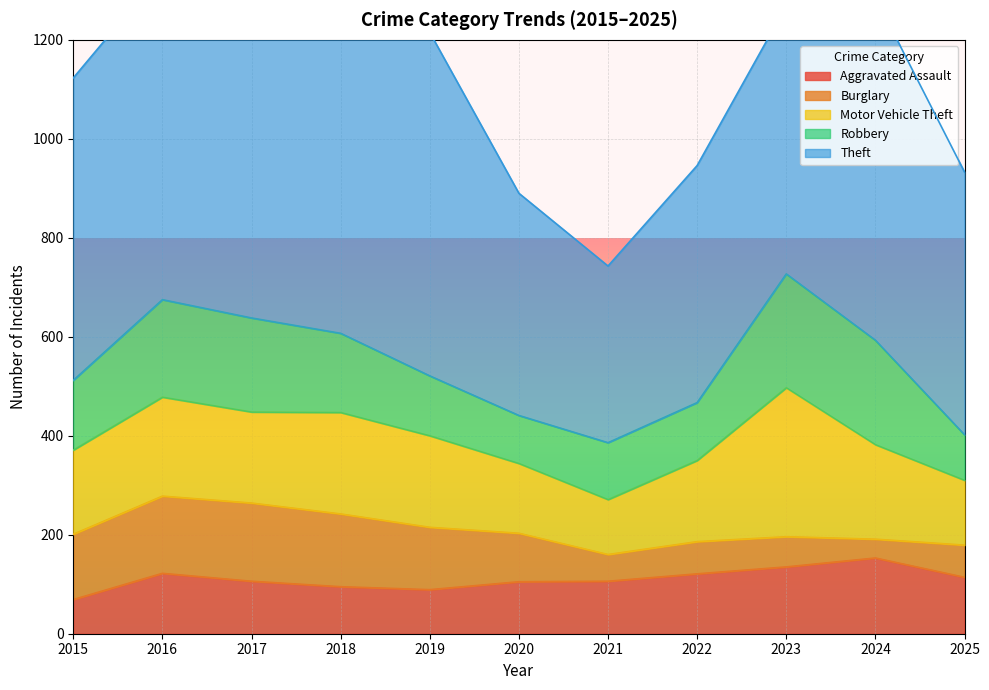

True or false: Theft has more than 1 interior local peaks.

True